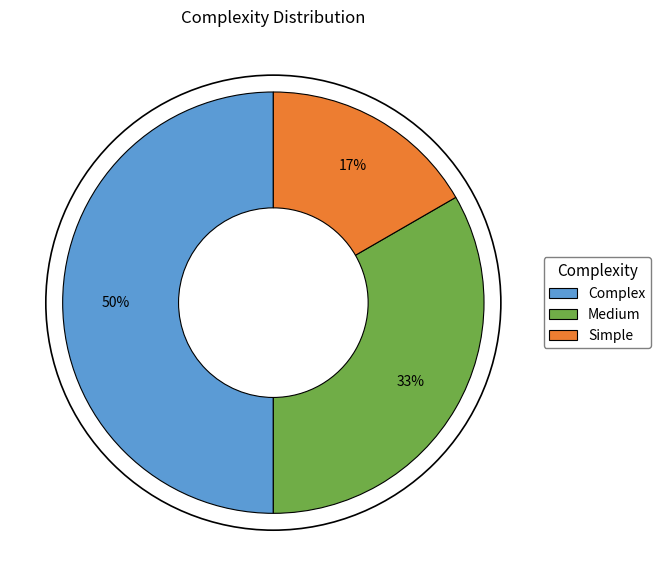

What percentage is the Medium slice, to the nearest percent?

33%